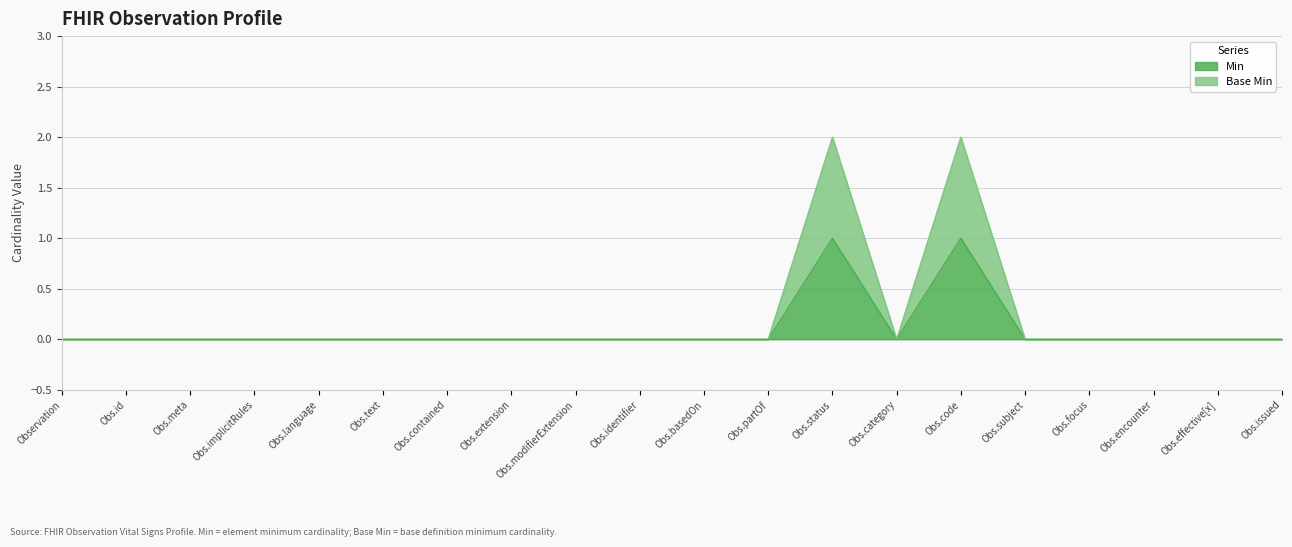

True or false: Base Min has more than 0 interior local peaks.

True